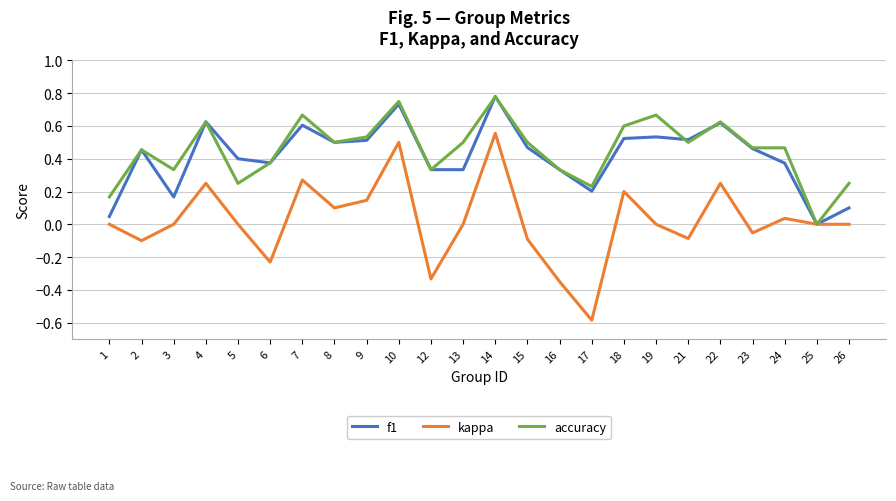

At which category is the sum across all series the highest?

14